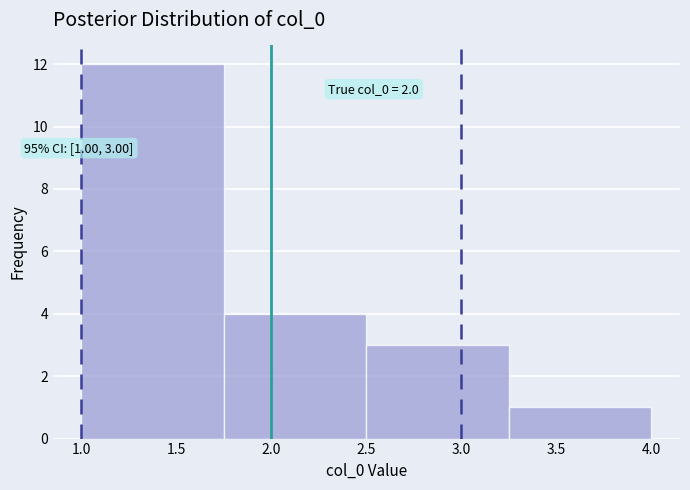

Which range on the x-axis has the tallest bar?

1.00 to 1.75